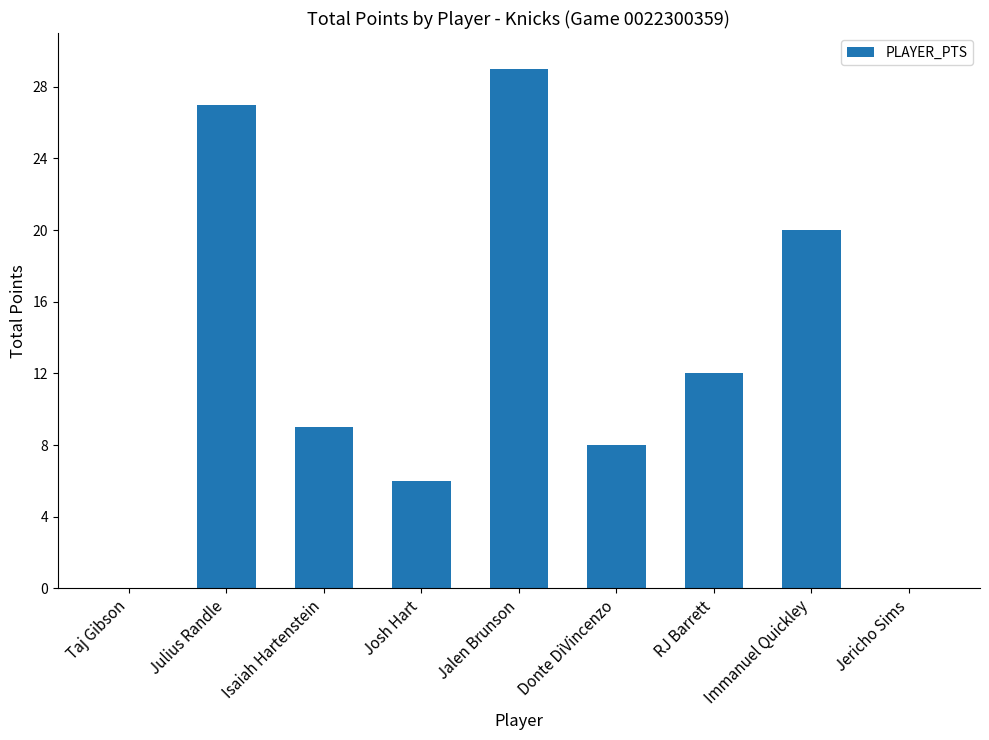

How many data points does each series have?

9